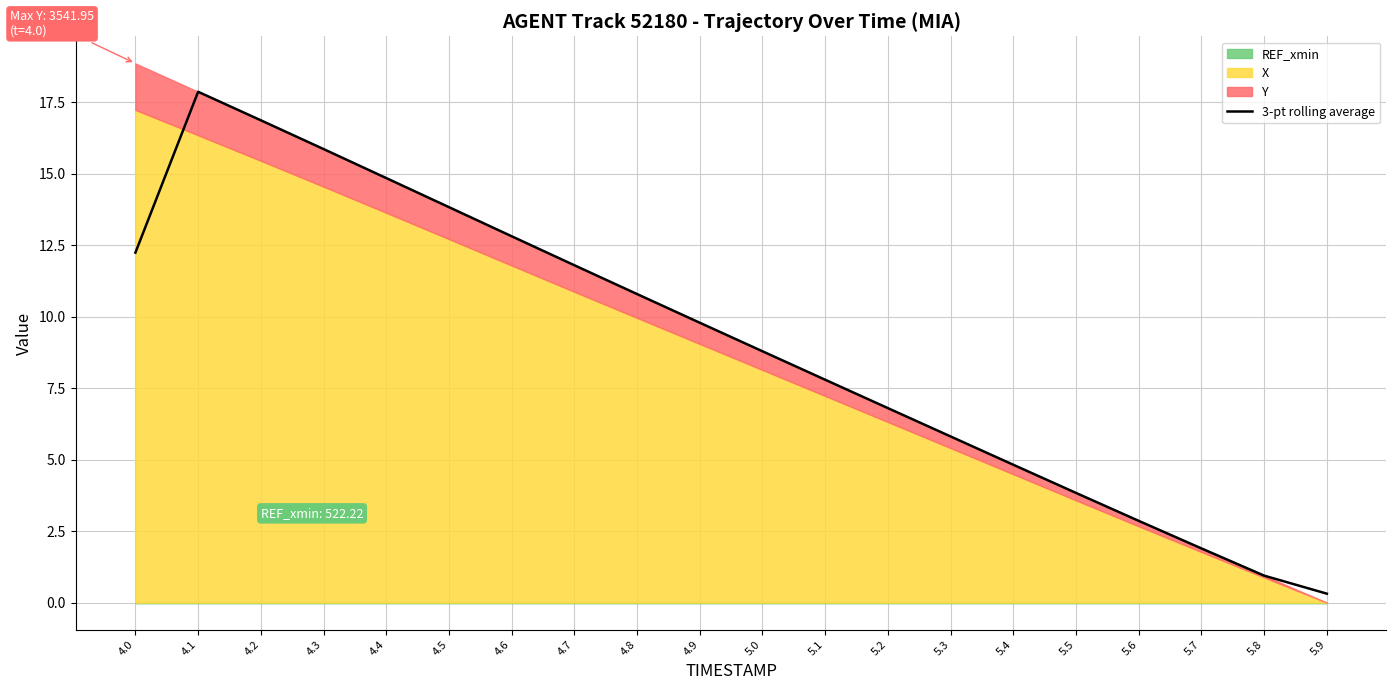

How many interior local peaks (higher than both neighbors) does the data have?

1